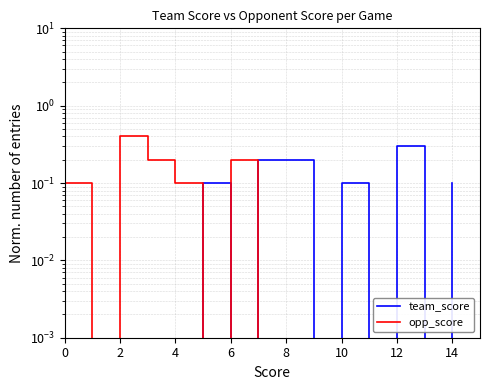

In team_score, how many points are higher than both neighbors (excluding endpoints)?

3